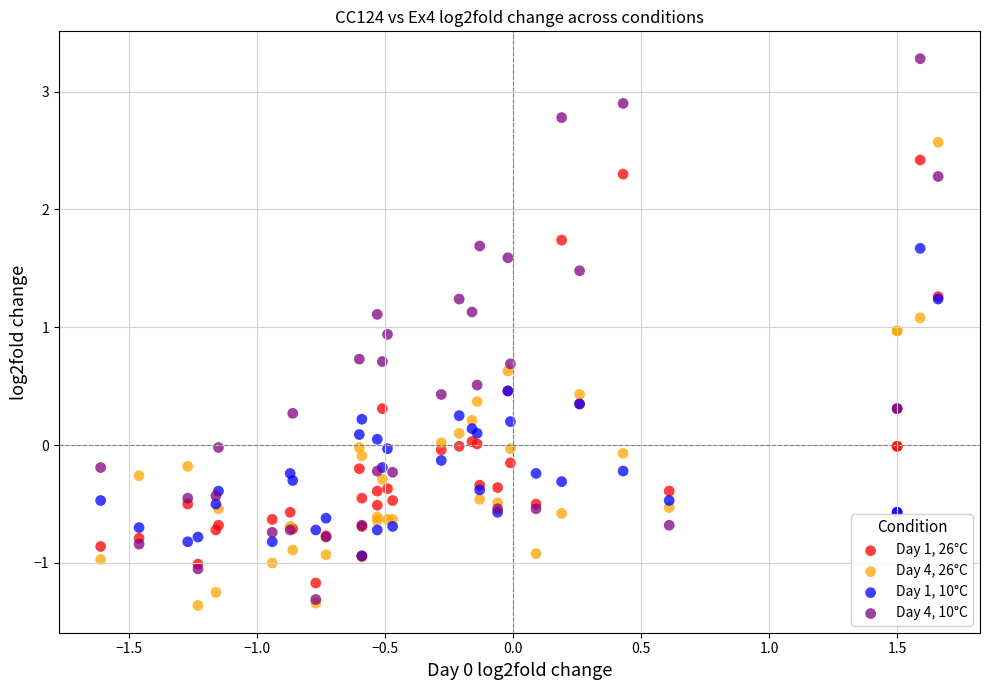

What are all the series names shown in the legend?

Day 1, 26°C, Day 4, 26°C, Day 1, 10°C, Day 4, 10°C